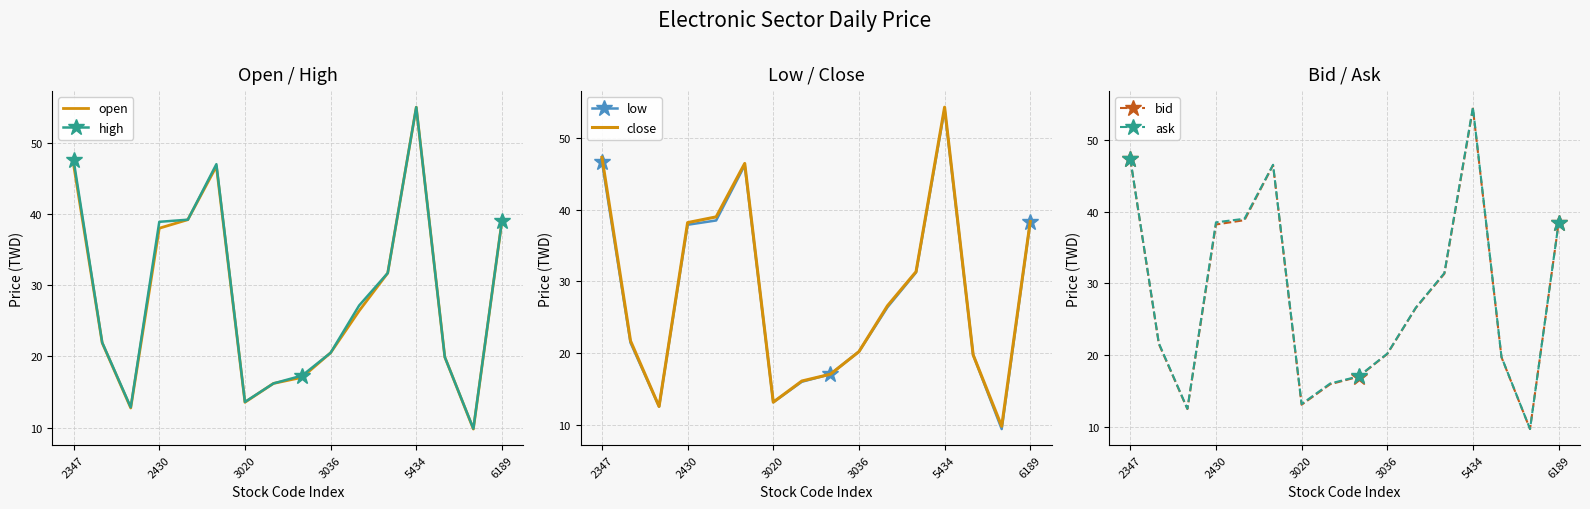

True or false: open and high intersect in this chart.

False